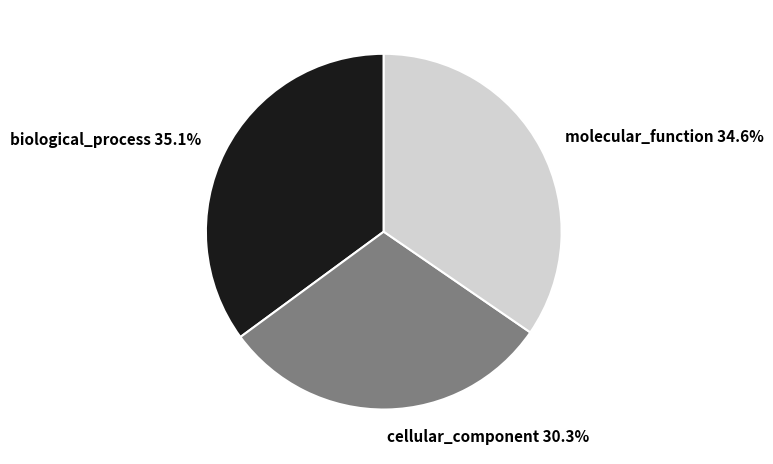

How many slices are in this pie chart?

3